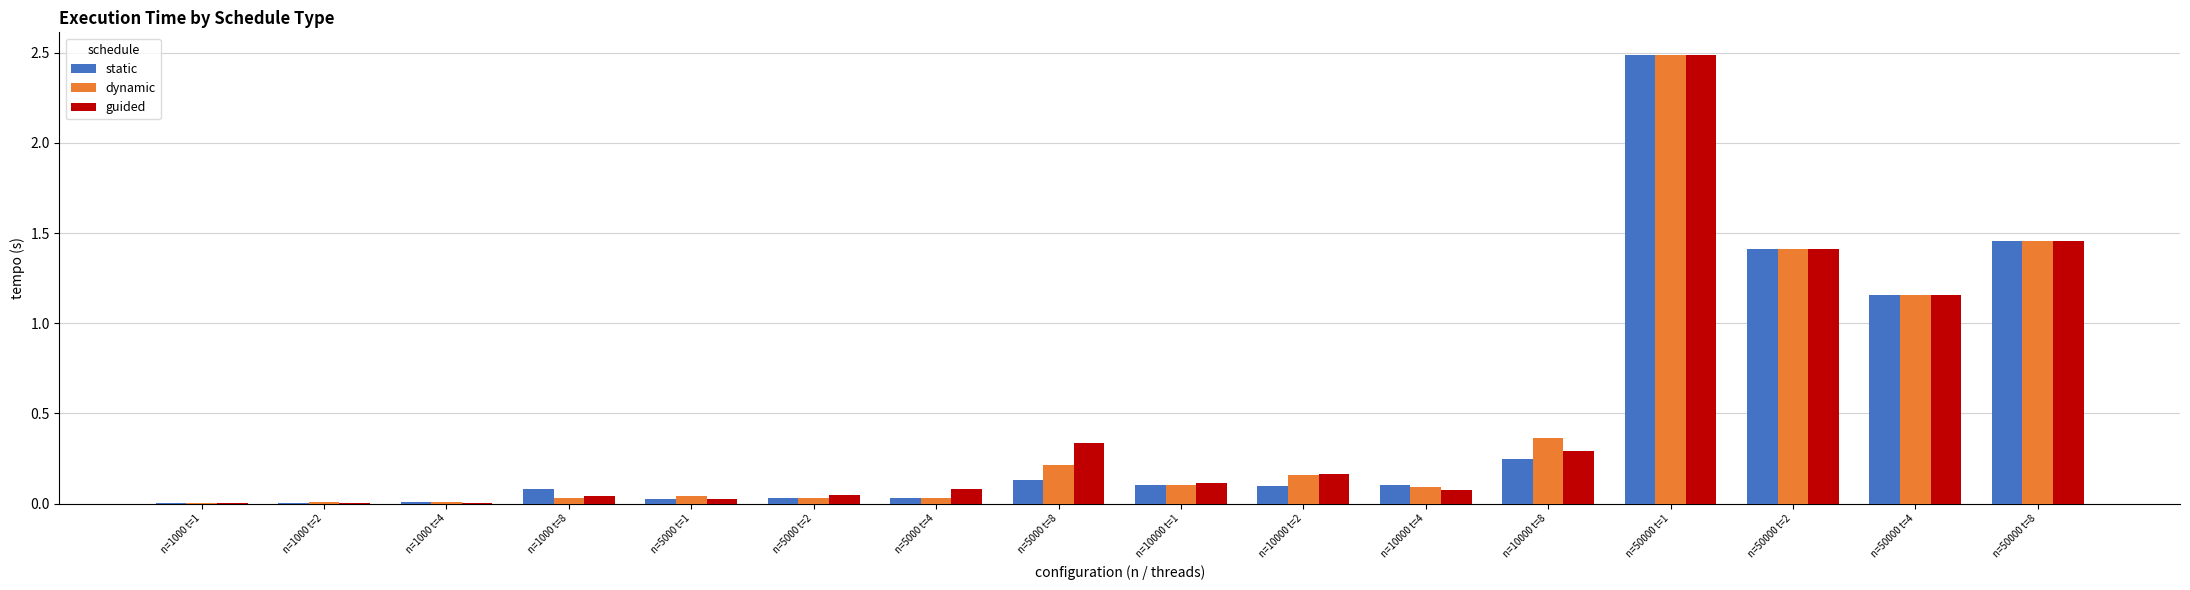

Where is dynamic nearest to the value 1?

n=50000 t=4